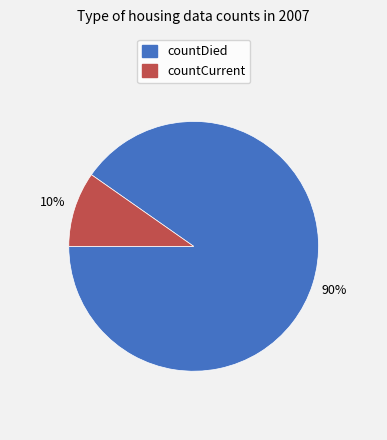

Which has a higher value, countDied or countCurrent?

countDied